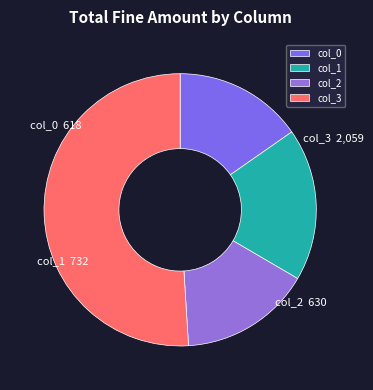

True or false: col_2 accounts for 16% of the total.

True